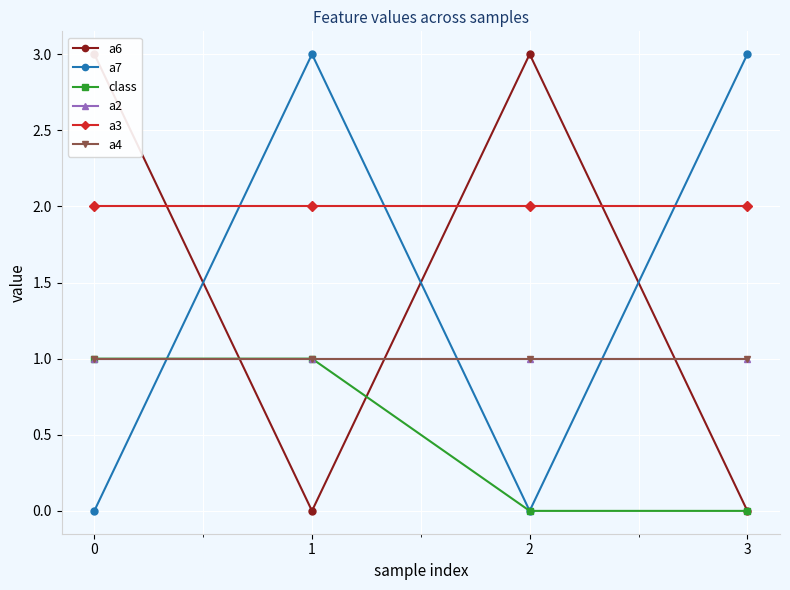

How many series are shown in this chart?

6